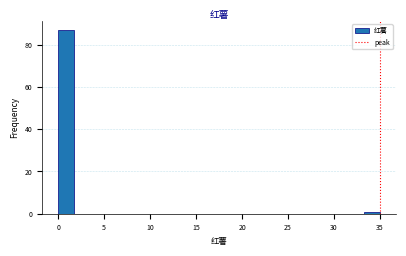

Around what value on the x-axis is the tallest bar? Give the approximate position of its centre, as read against the axis.

1.0